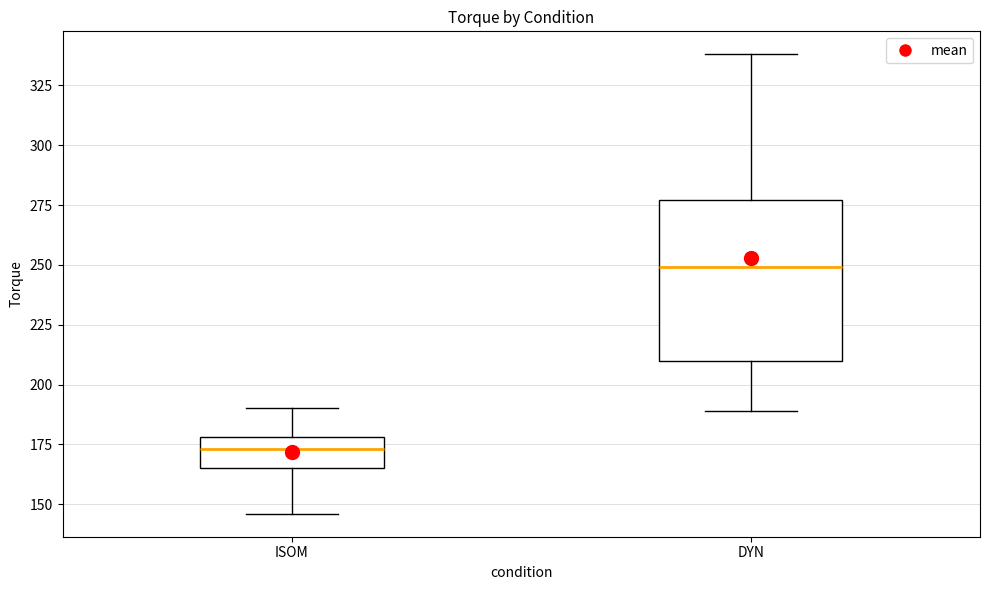

Comparing the boxes themselves (not the whiskers), which one is the tallest?

DYN